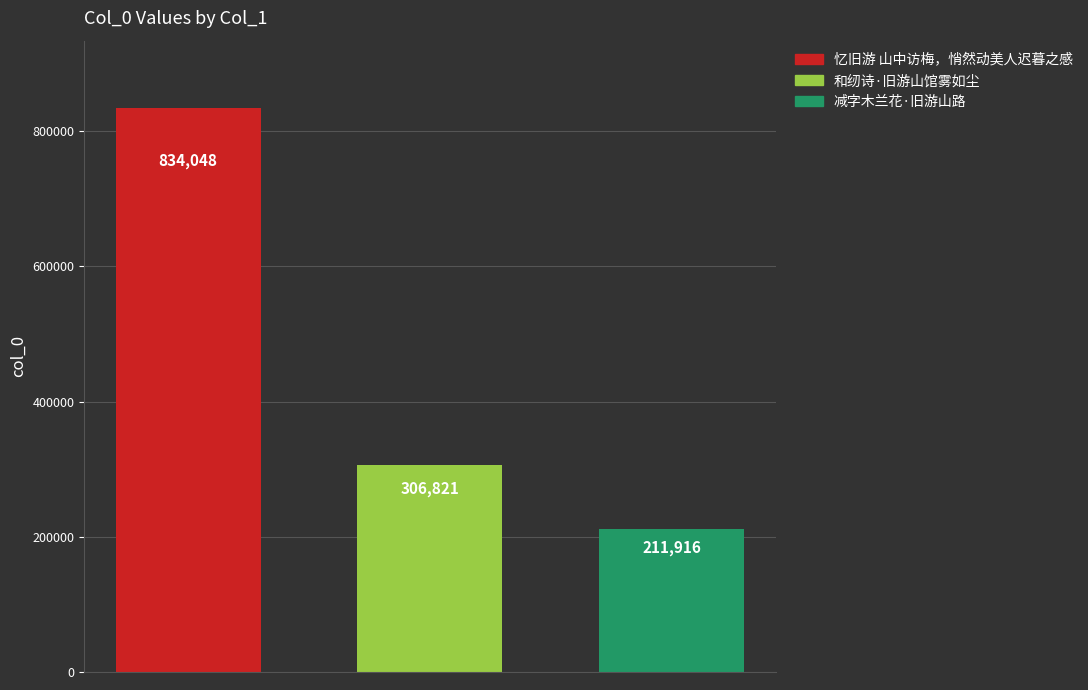

List the series in order of their overall mean, lowest first.

减字木兰花·旧游山路, 和纫诗·旧游山馆雾如尘, 忆旧游 山中访梅，悄然动美人迟暮之感